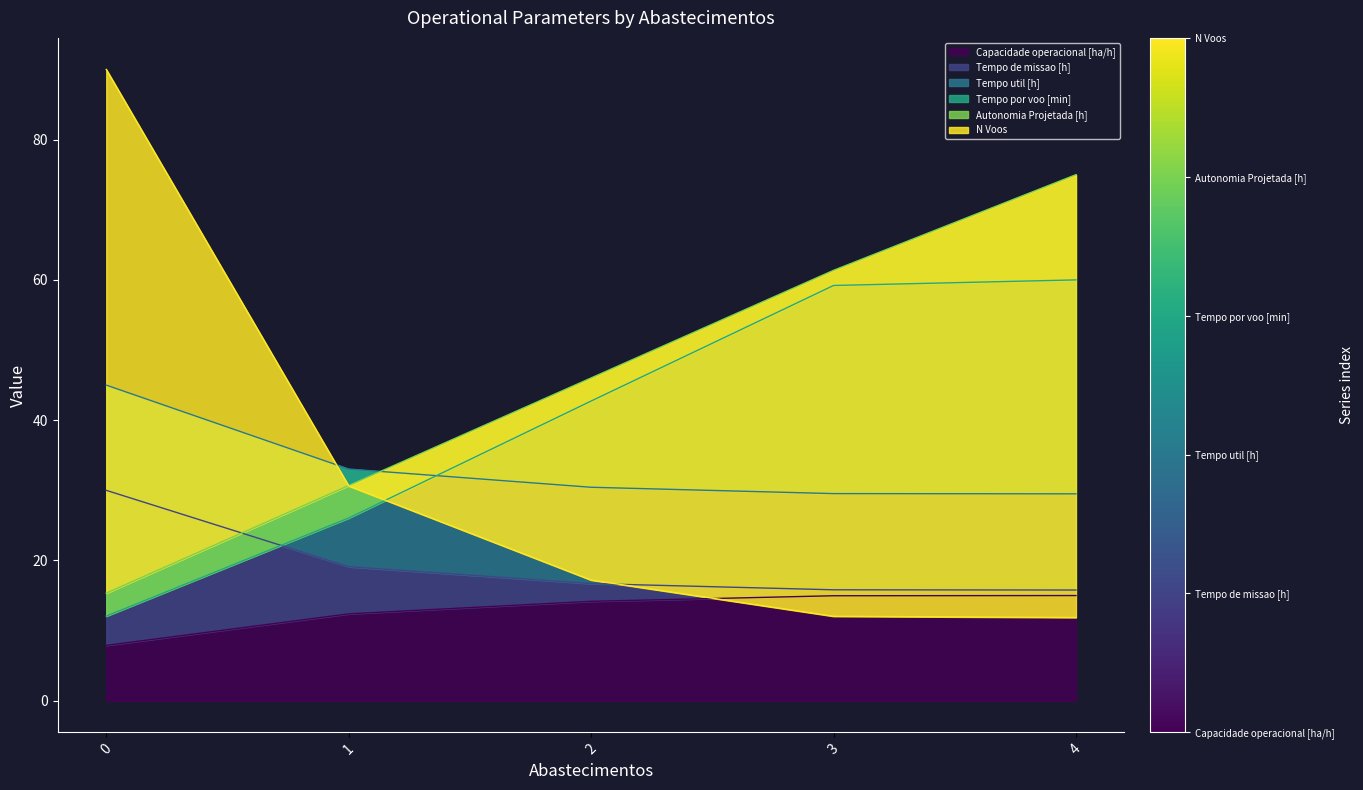

What is the total value across all series at 2?

167.3